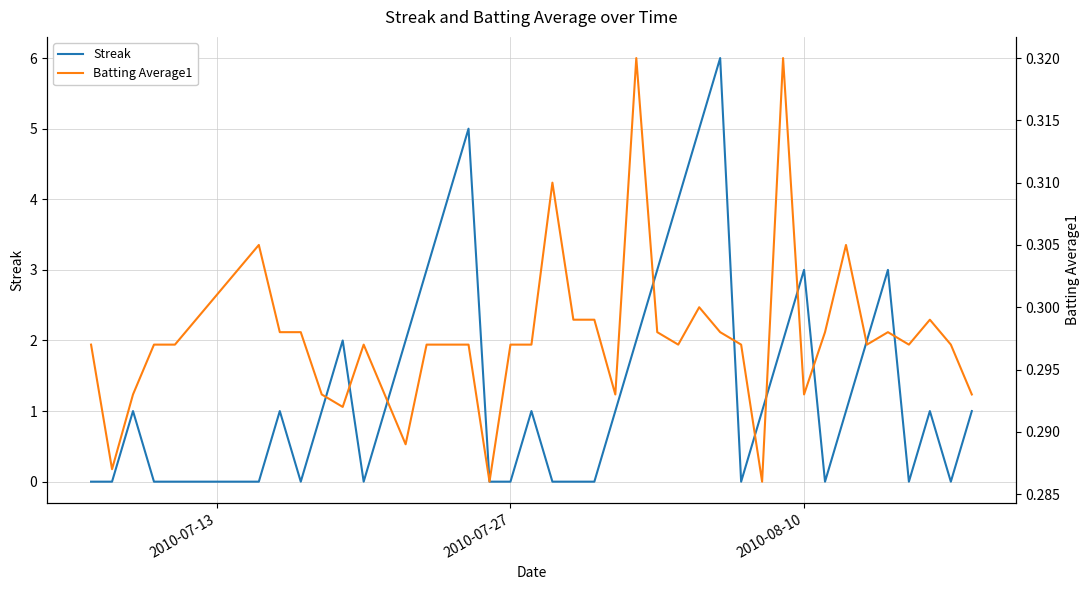

The value of Streak at 2010-07-27 is 3. True or false?

False